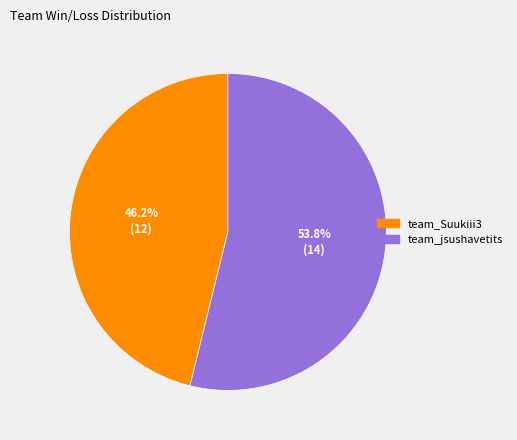

To the nearest percent, what portion does team_jsushavetits represent?

54%